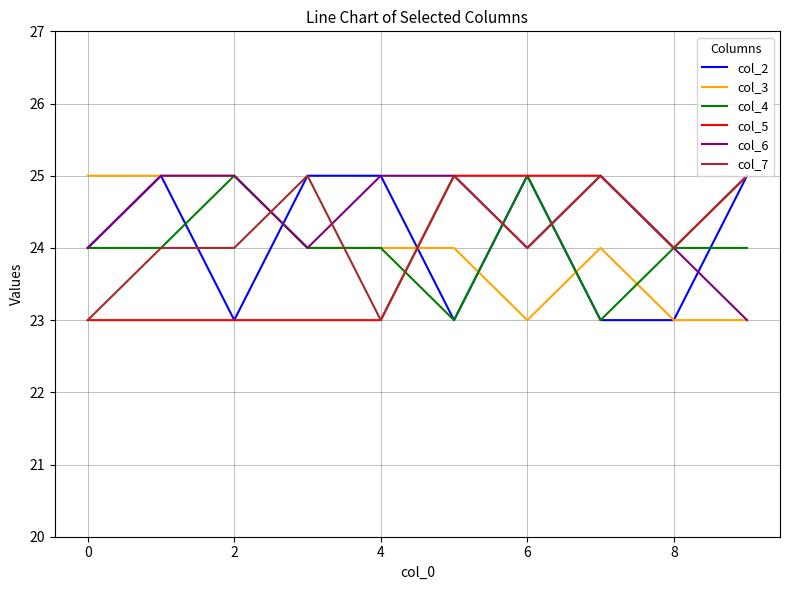

How many intersections are there between col_5 and col_3?

1